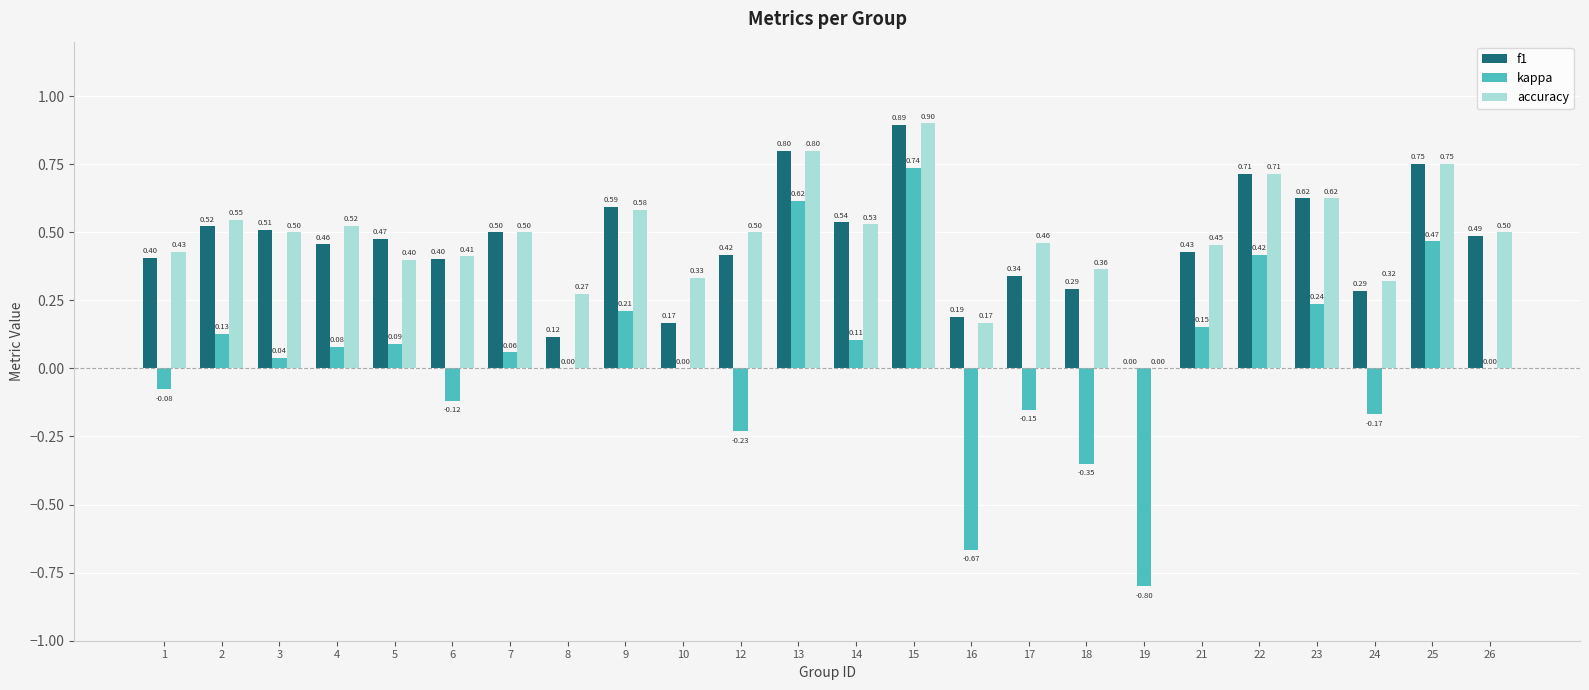

At which category is the sum across all series the highest?

15